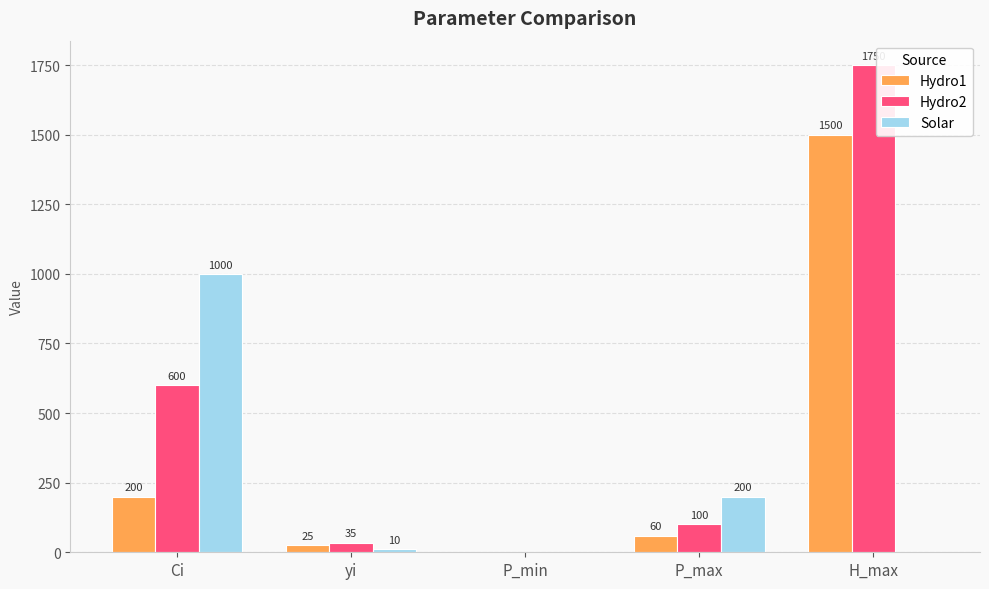

At which label is Hydro2 closest to 875?

Ci